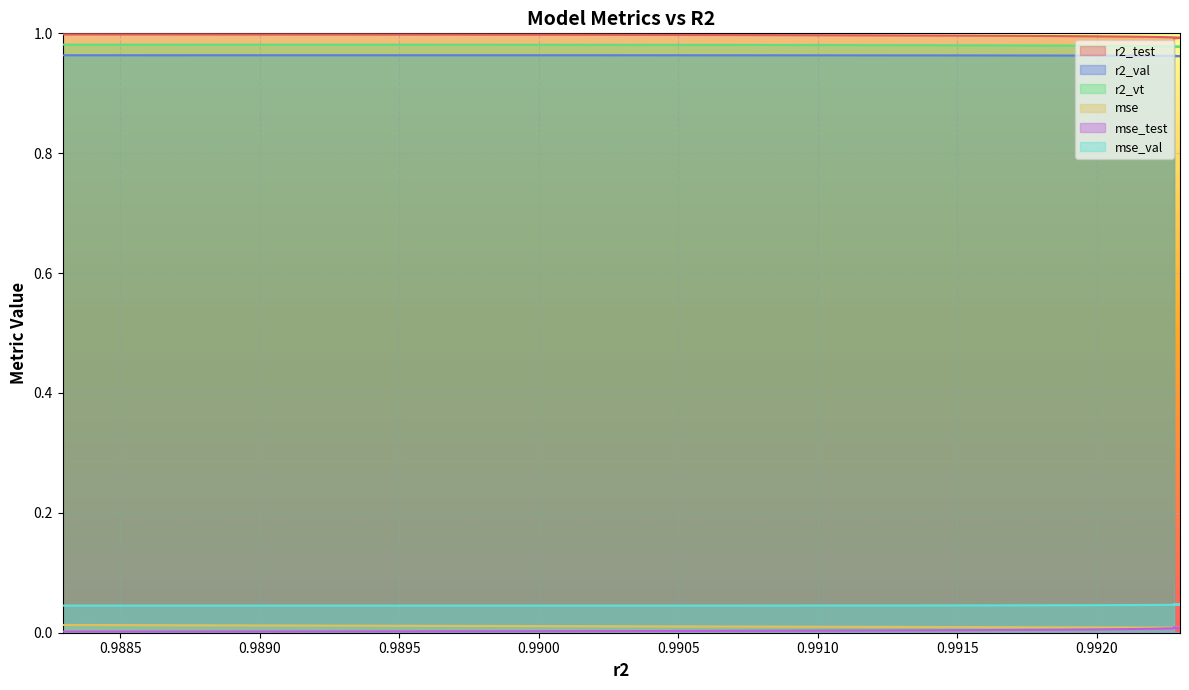

At how many categories does at least one series exceed 0?

15